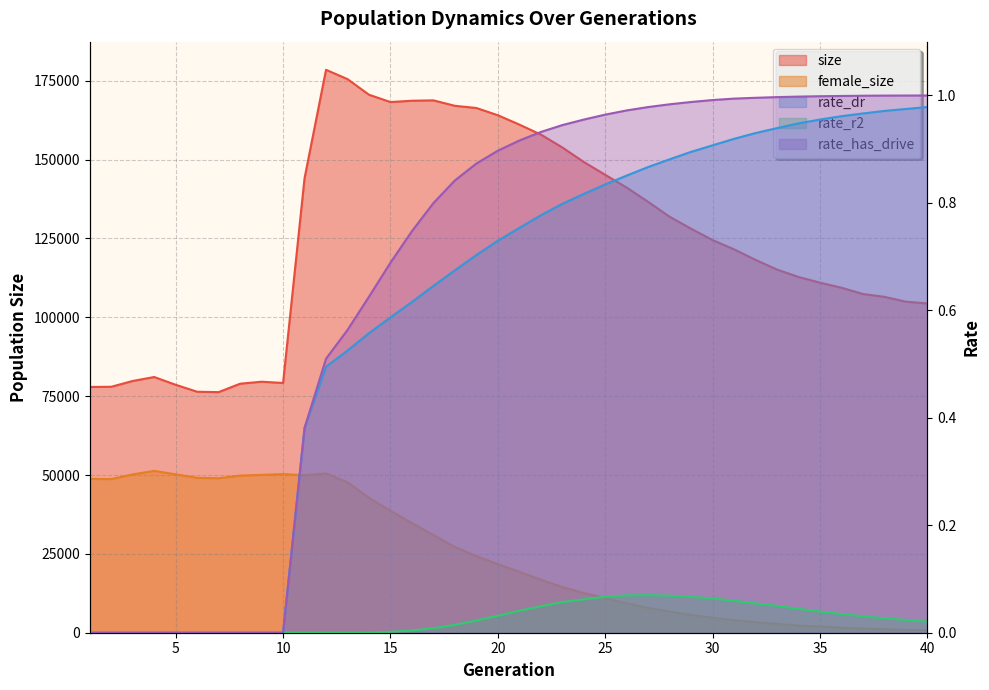

Which series changed the most between 24 and 36?

size